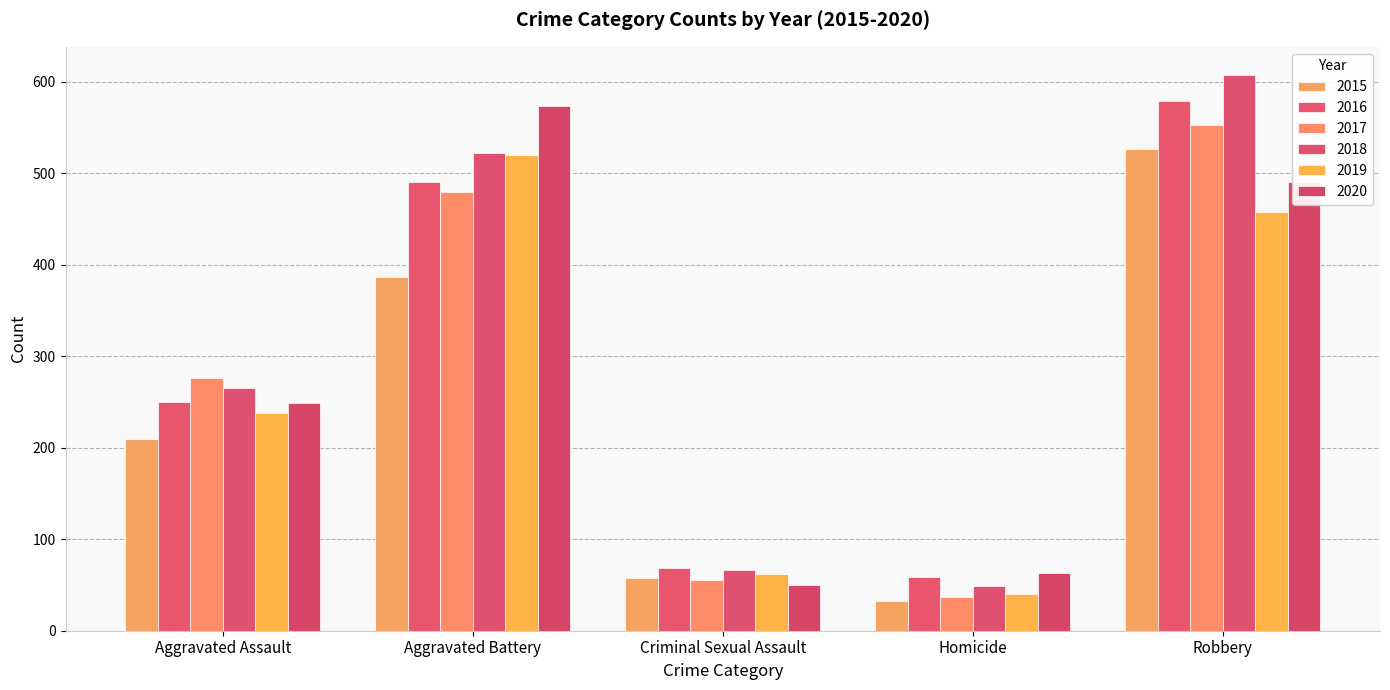

Where is 2016 nearest to the value 319?

Aggravated Assault